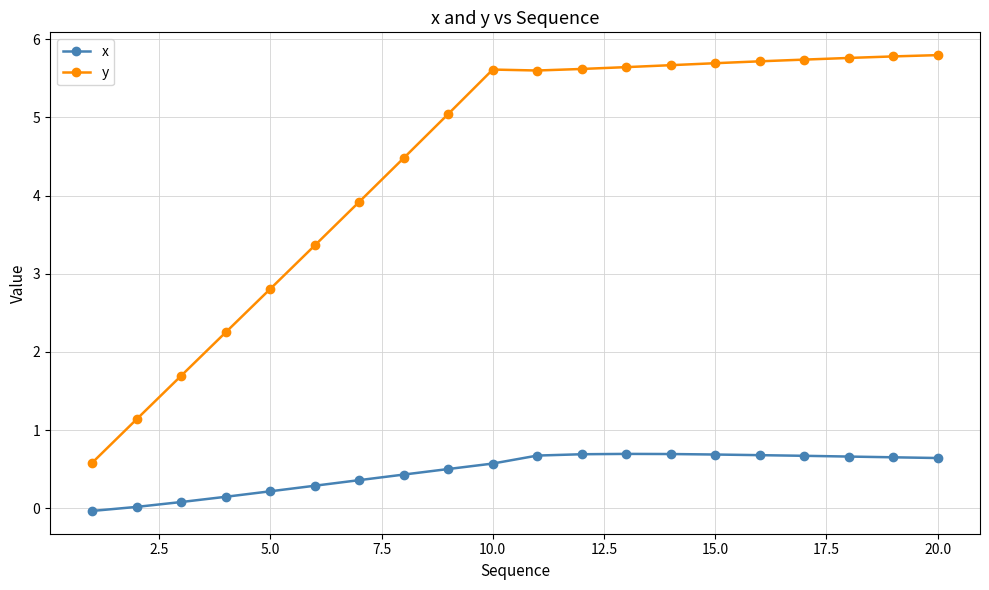

What is the value of the y point at the 14th from the left?

5.7